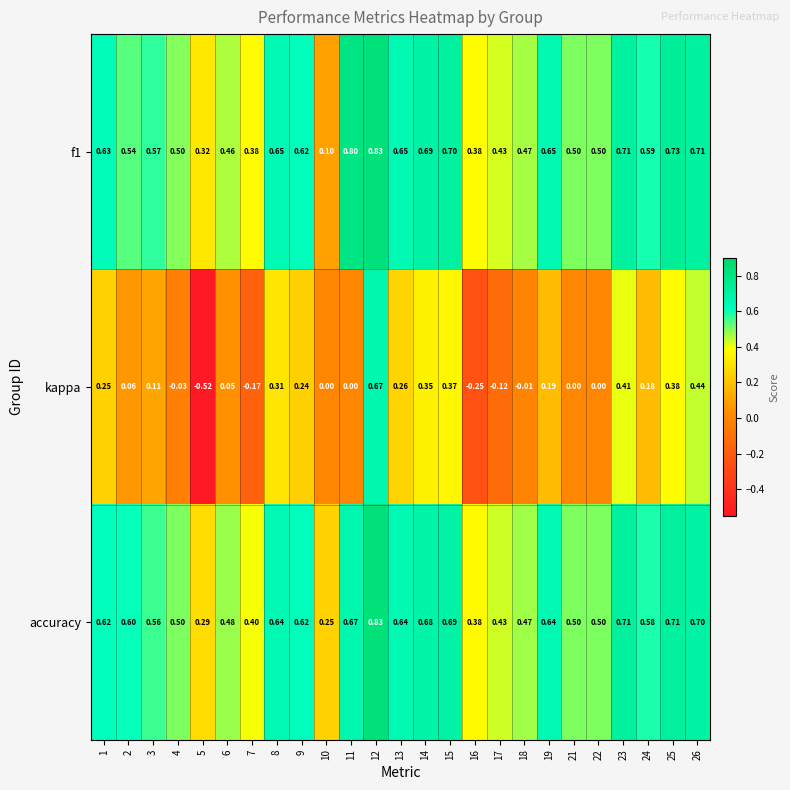

Which series has the largest range (max minus min)?

kappa